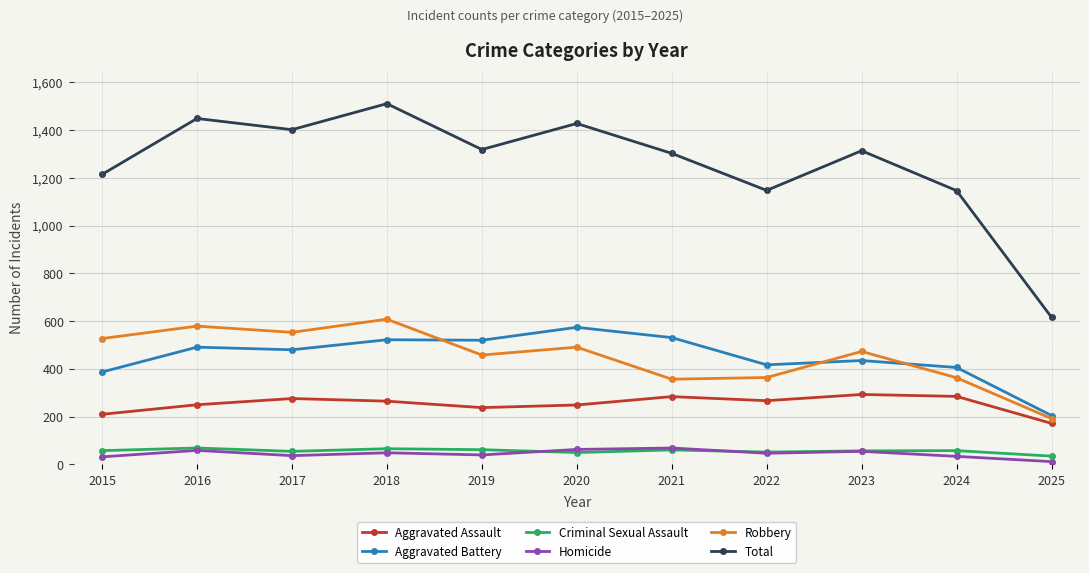

In Total, how many points are lower than both neighbors (excluding endpoints)?

3